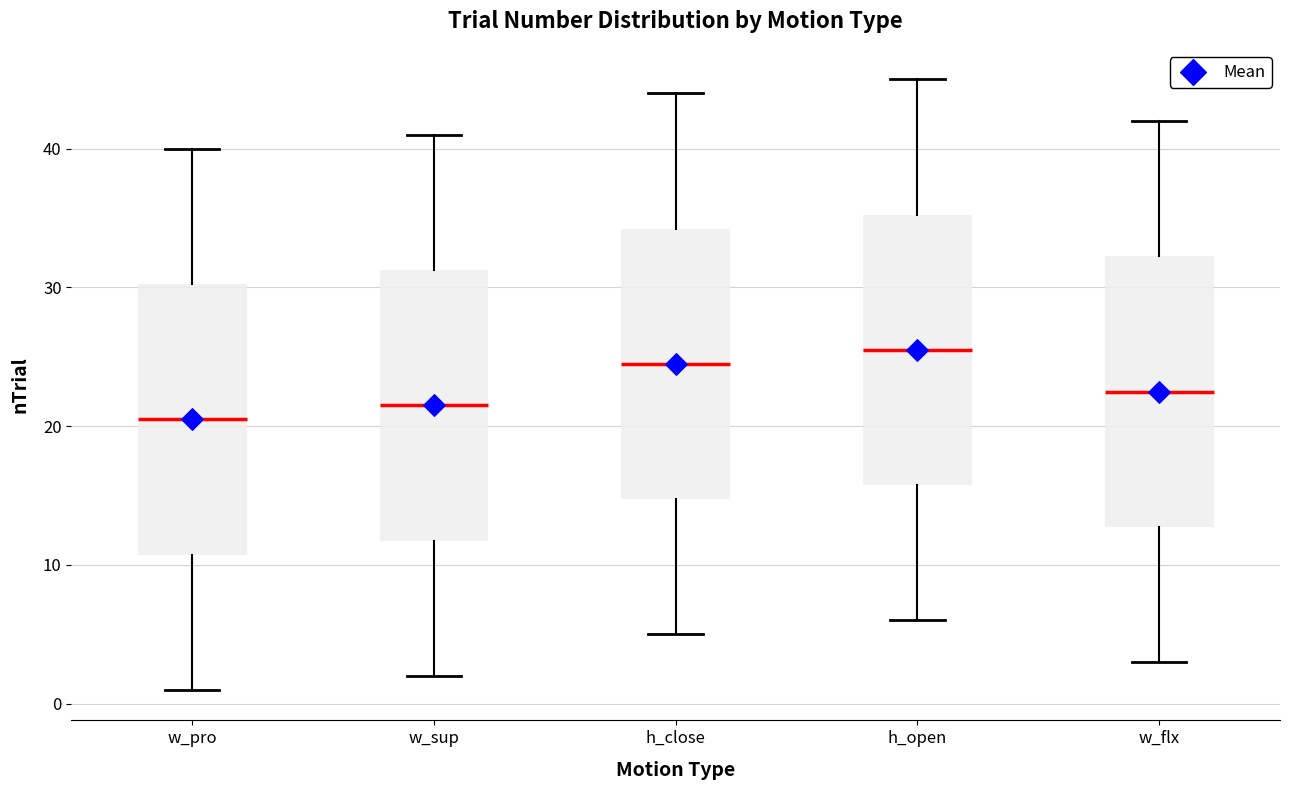

Reading left to right, read every box against the y-axis: the position of its median line, the range the box covers, and the ends of its whiskers. The values are not printed on the chart, so give them approximately, as read against the axis.

w_pro: median 21, box 11 to 30, whiskers 1 to 40
w_sup: median 22, box 12 to 31, whiskers 2 to 41
h_close: median 25, box 15 to 34, whiskers 5 to 44
h_open: median 26, box 16 to 35, whiskers 6 to 45
w_flx: median 23, box 13 to 32, whiskers 3 to 42